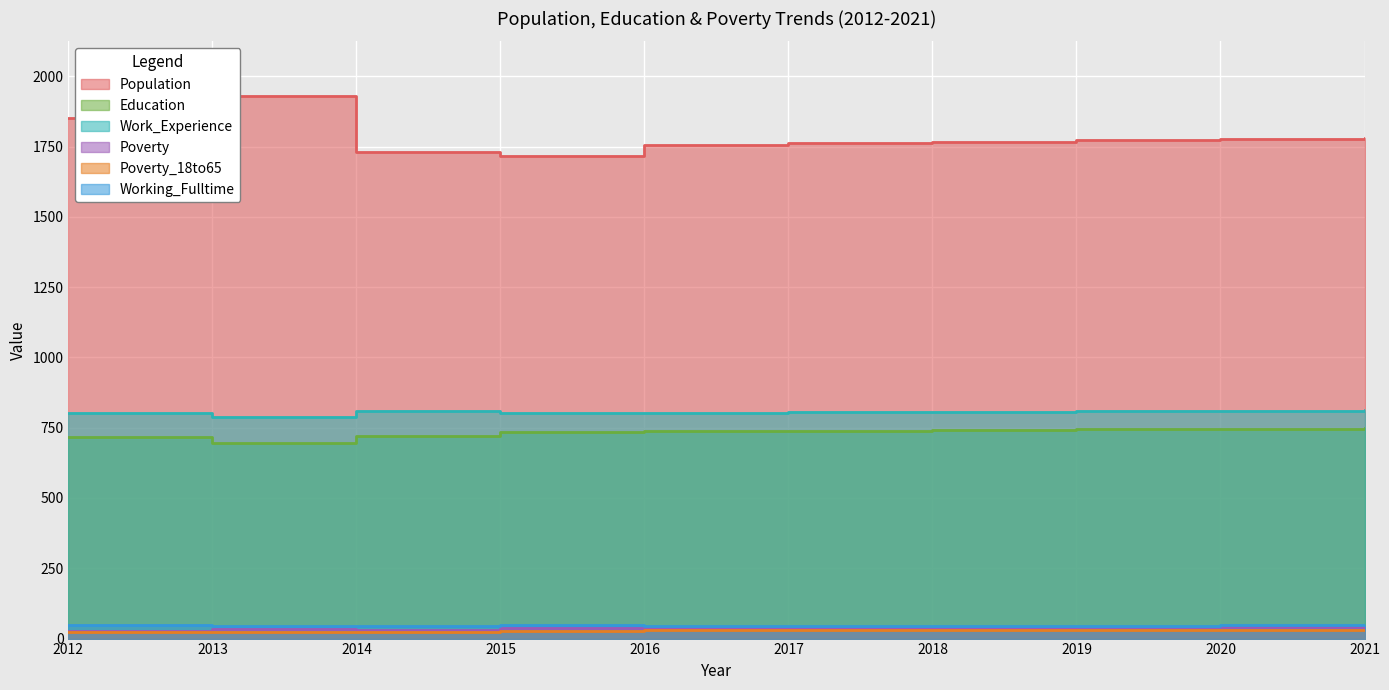

How many values in the Education series exceed 739?

4